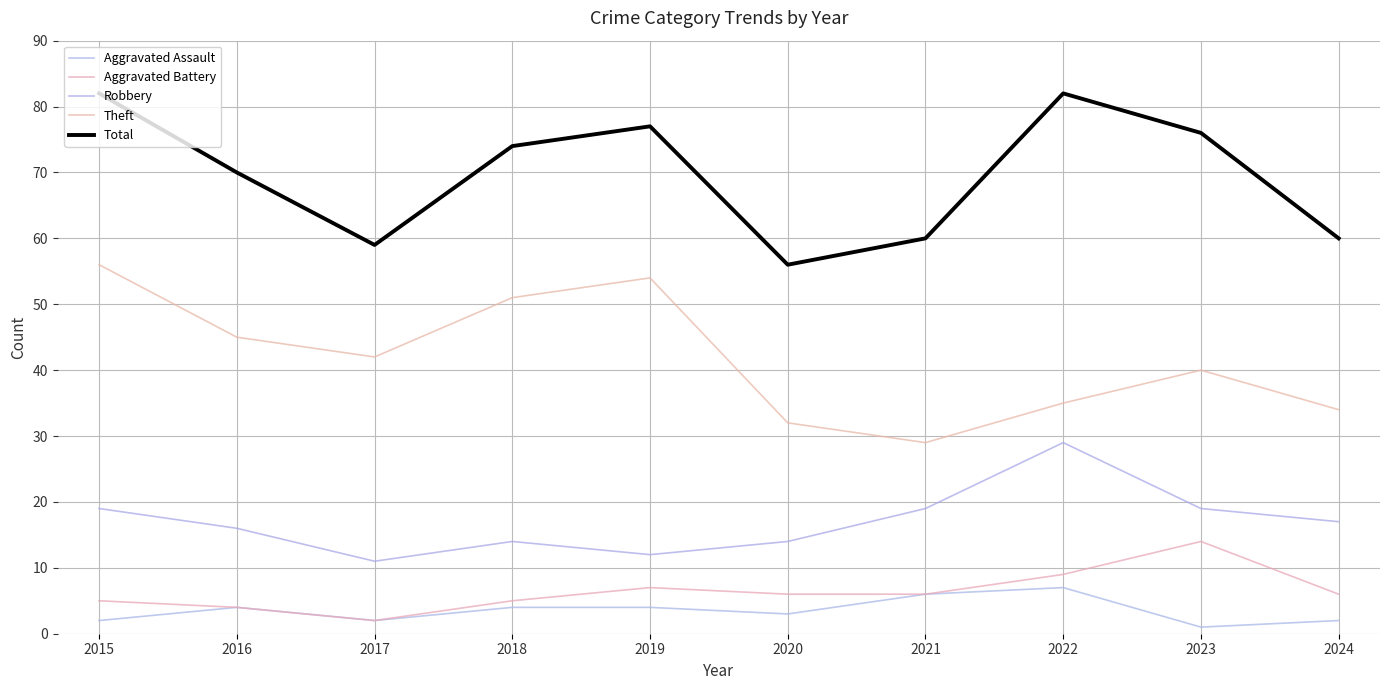

At 2020, list the series in order from smallest to largest.

Aggravated Assault, Aggravated Battery, Robbery, Theft, Total